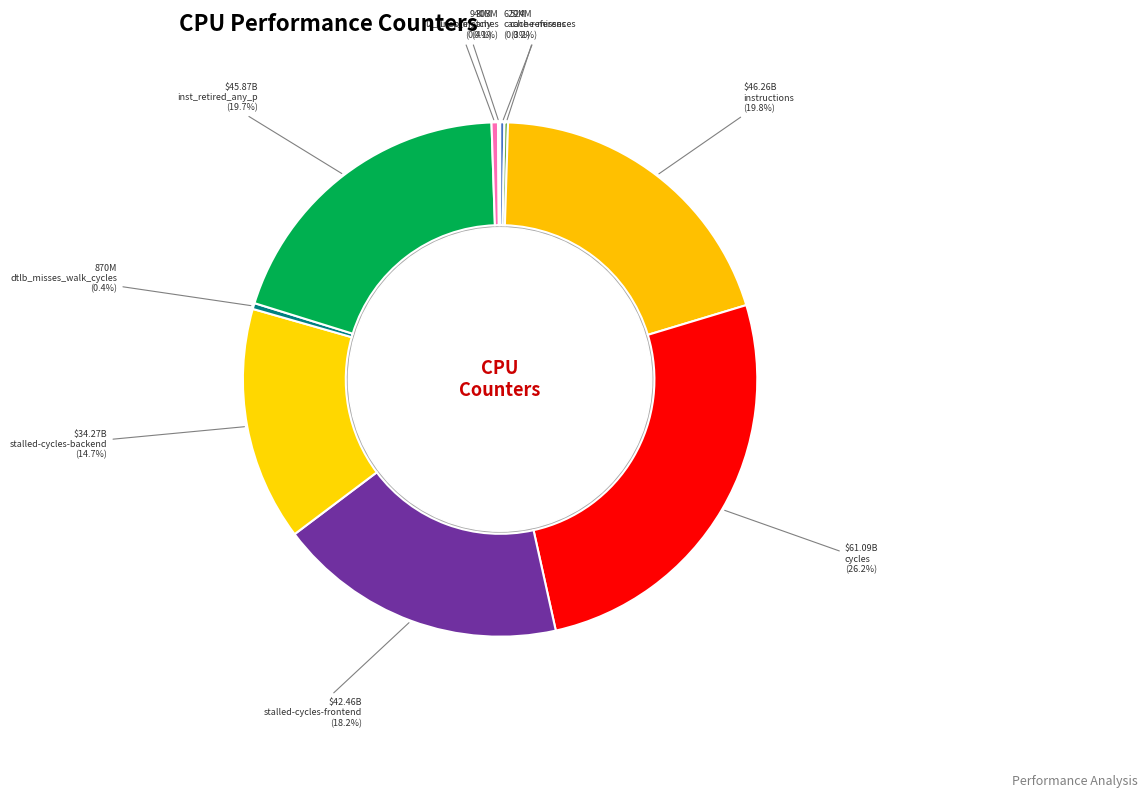

Is there any slice that represents more than half of the pie?

No